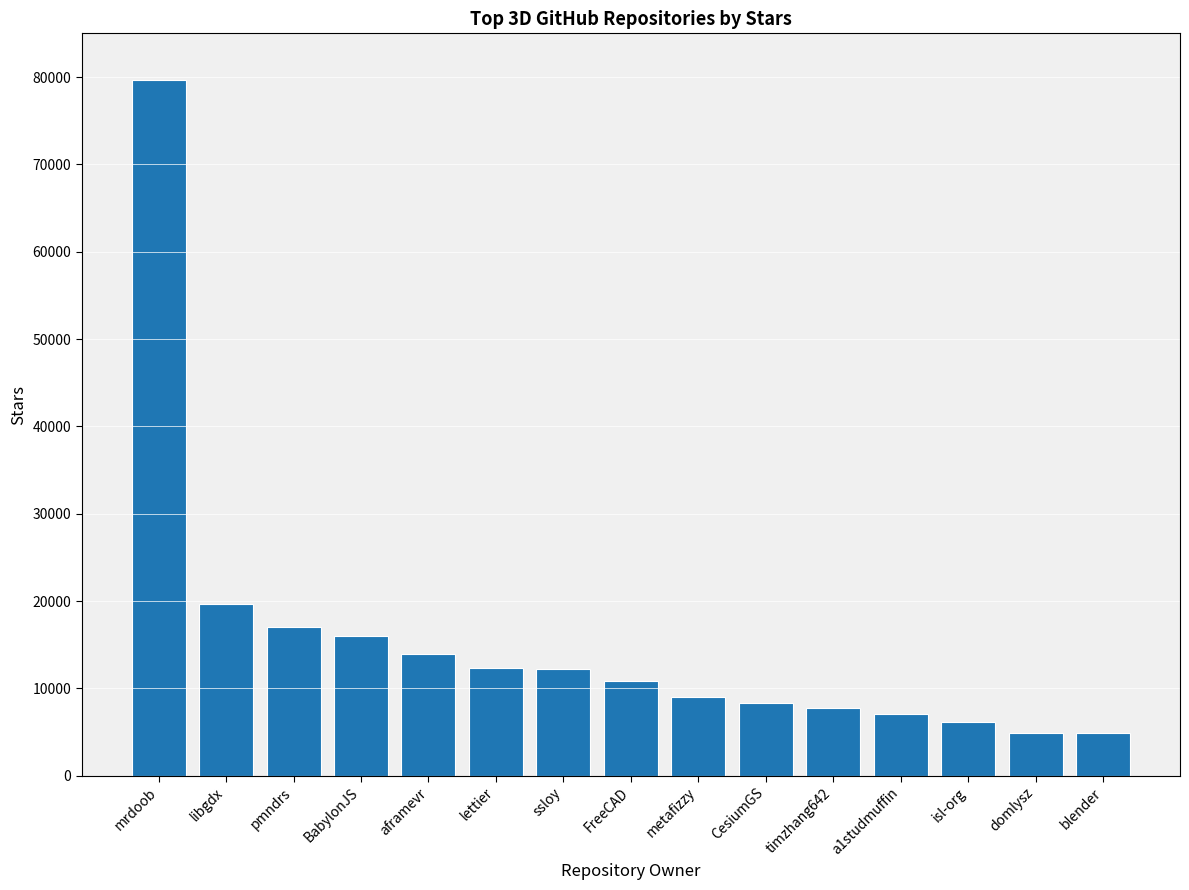

Is it true that the value at mrdoob is 120656?

False